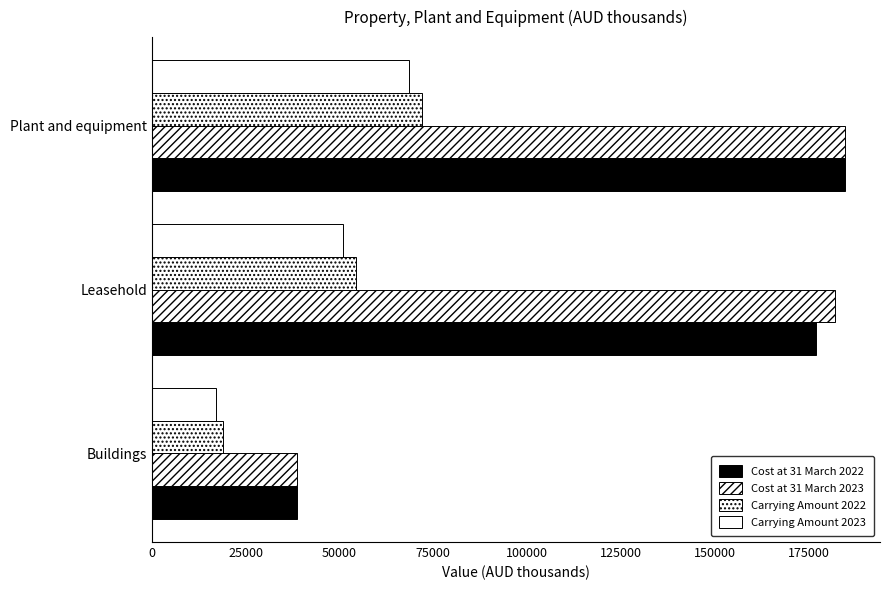

Reading left to right, transcribe all the data shown in this chart.

Cost at 31 March 2022: 38600	176989	184773
Cost at 31 March 2023: 38604	182098	184703
Carrying Amount 2022: 19069	54262	71940
Carrying Amount 2023: 17155	50999	68586